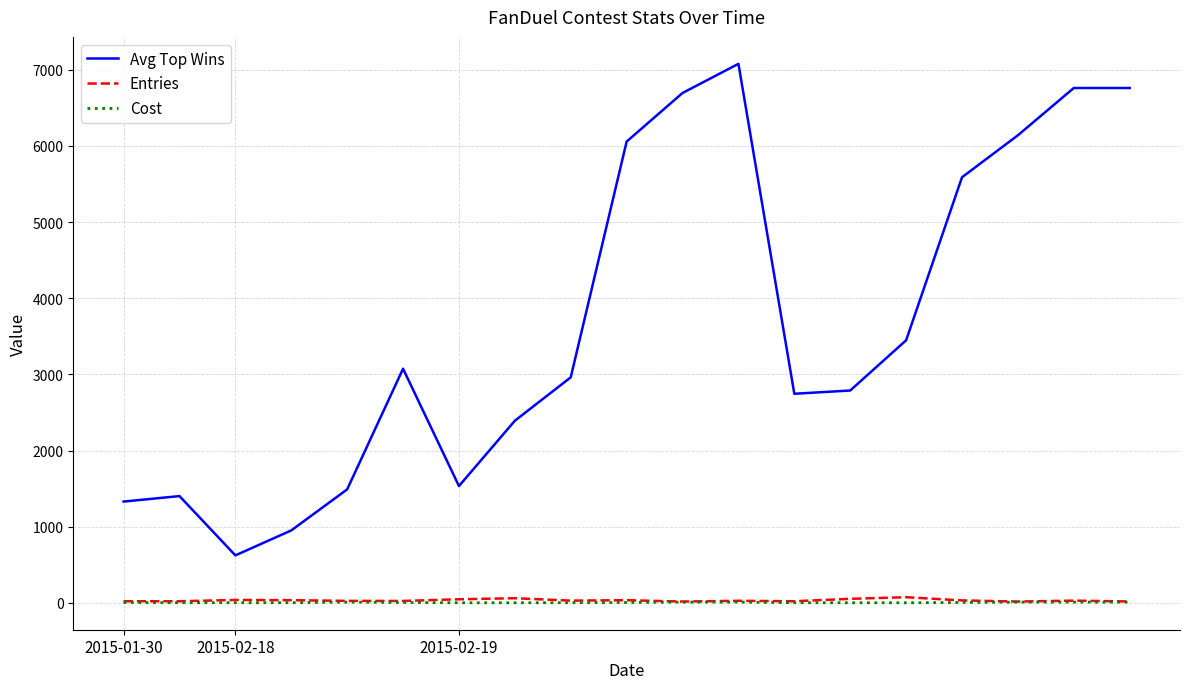

Which series has the largest range (max minus min)?

Avg Top Wins